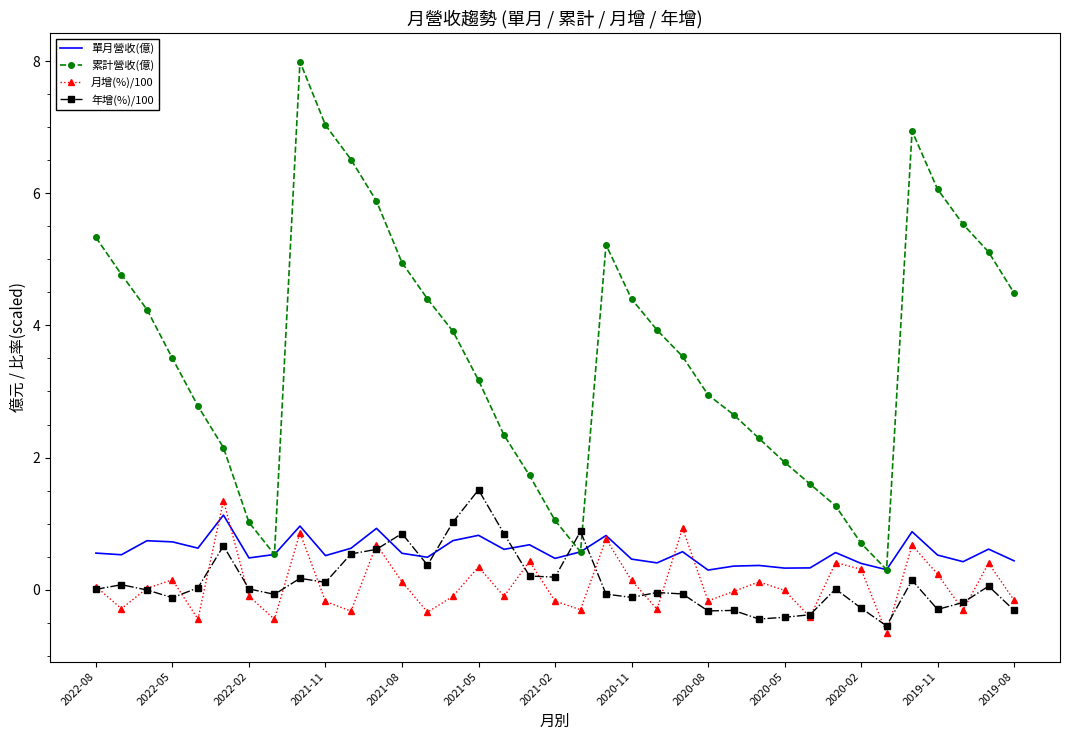

How many intersections are there between 年增(%)/100 and 累計營收(億)?

2